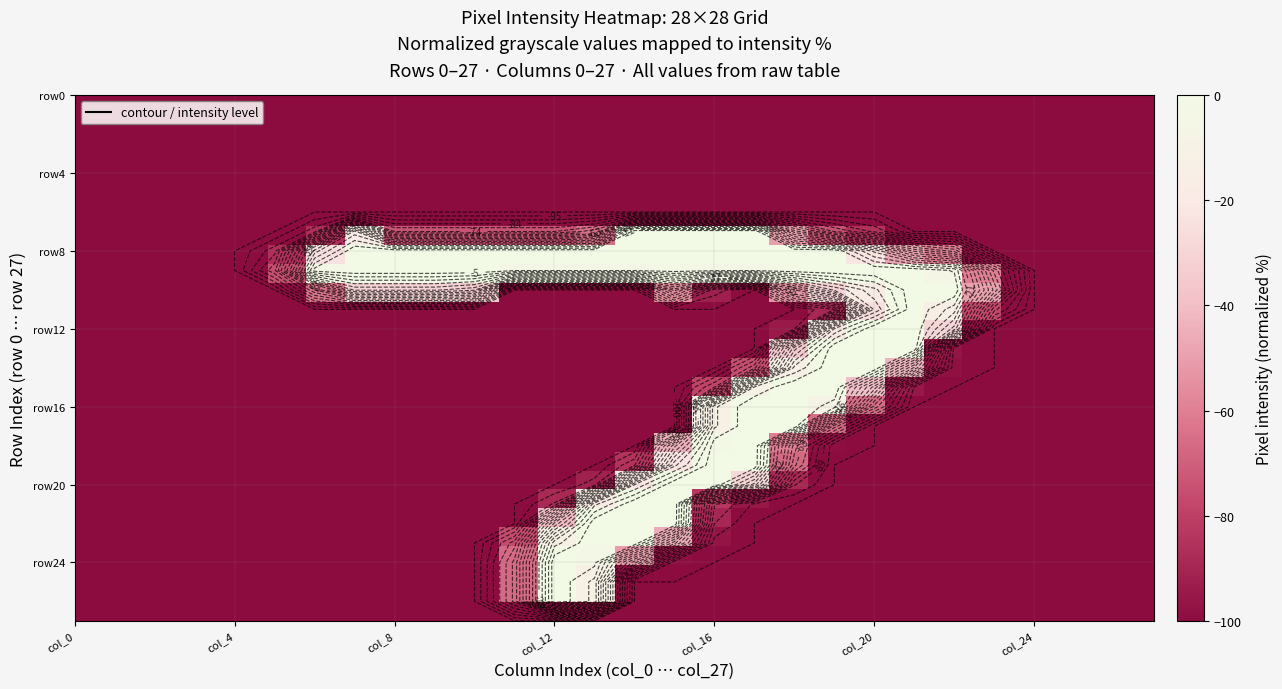

Count the number of data series in this chart.

28